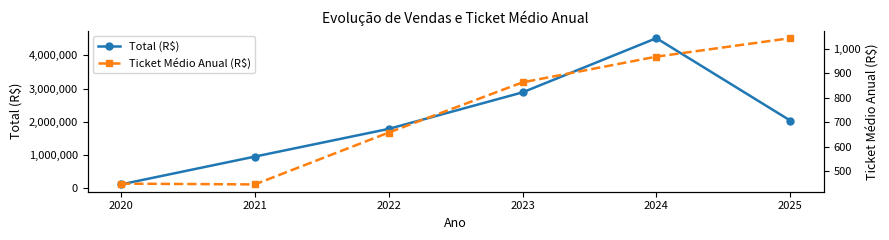

Reading left to right, extract all data points from this chart.

Total (R$): 115677.5	953108.4	1786705.2	2885974.0	4517432.8	2038323.7
Ticket Médio Anual (R$): 448.4	445.2	657.8	863.5	969.0	1044.8